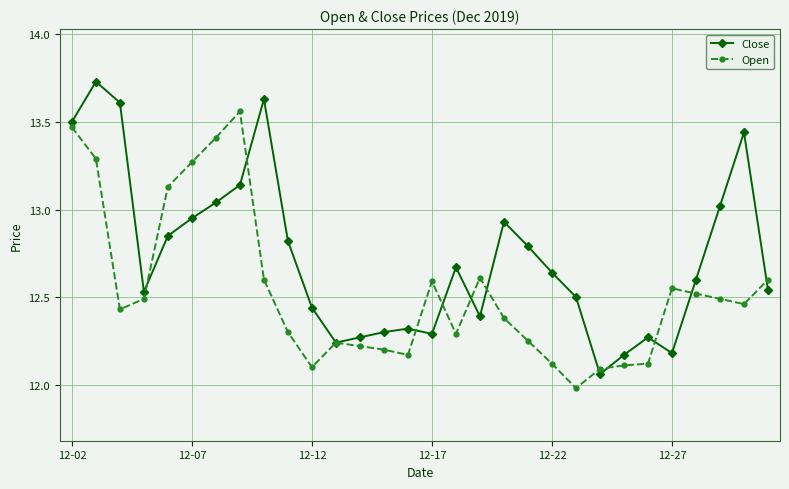

True or false: Close has more than 2 points higher than both neighbors.

True